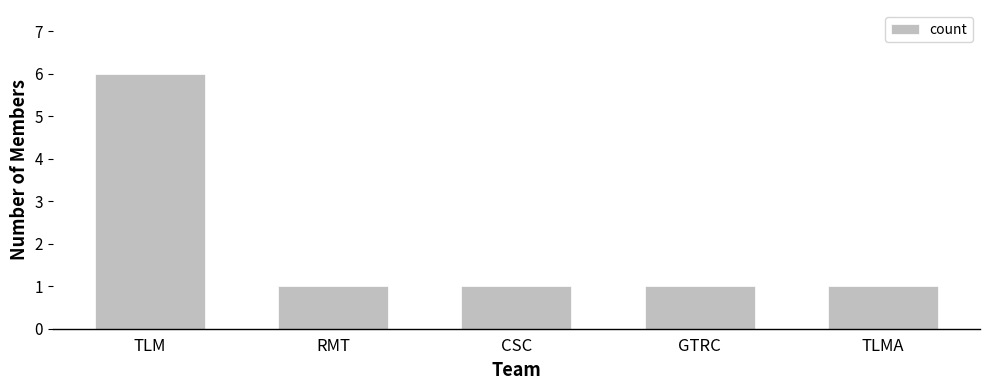

Does the chart contain stacked bars?

No